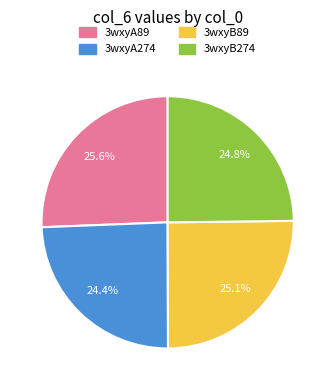

Does any single category account for the majority?

No